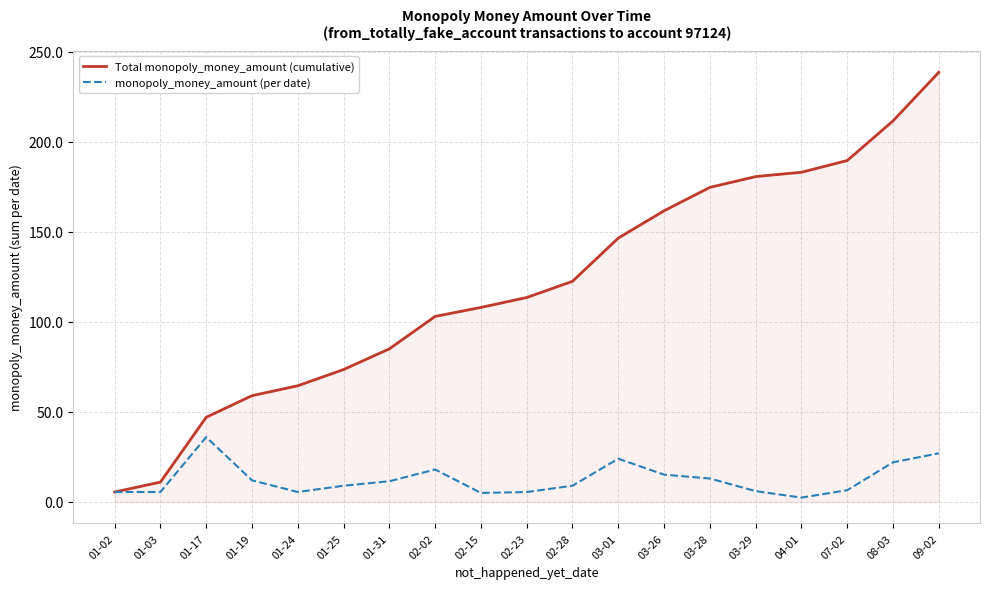

At which category does the chart reach its peak across all series?

09-02